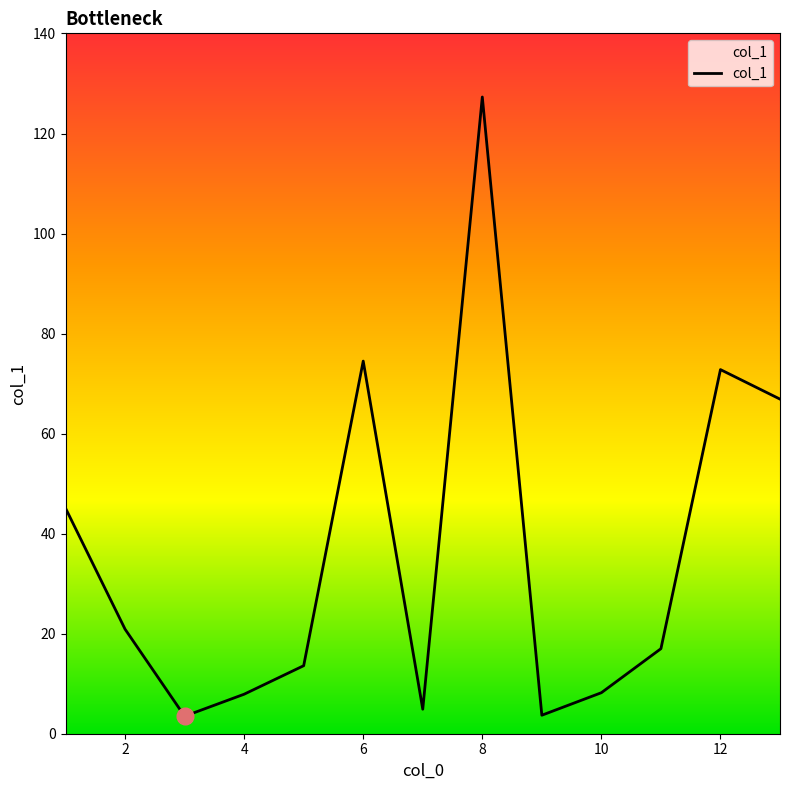

What is the minimum value shown in the chart?

3.5